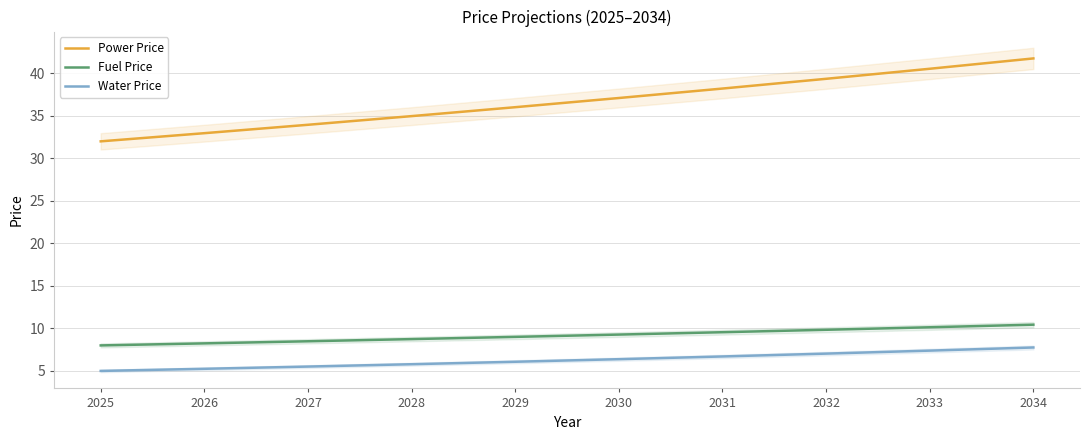

Does the chart have visible grid lines?

Yes